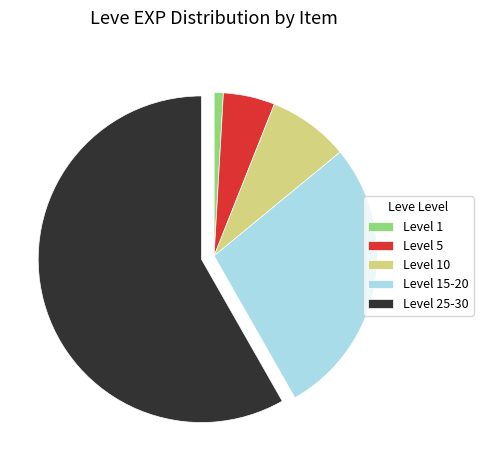

Do Level 10 and Level 25-30 together represent more than half of the pie?

Yes